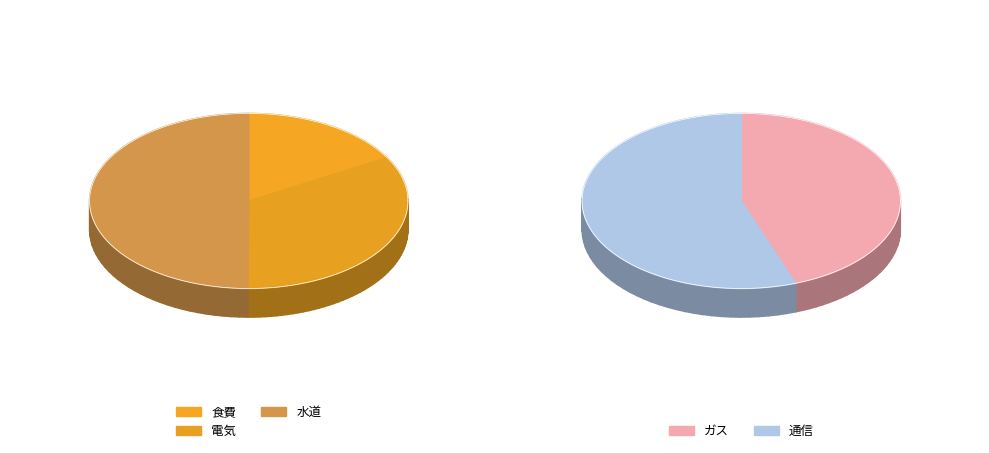

Count the number of slices in the pie.

5